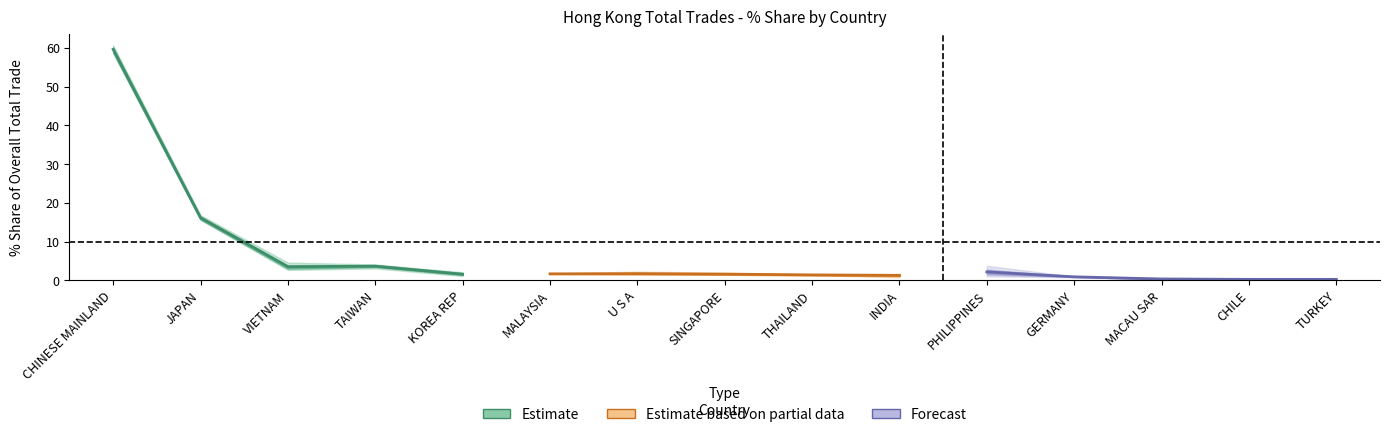

True or false: Forecast and Estimate intersect in this chart.

False